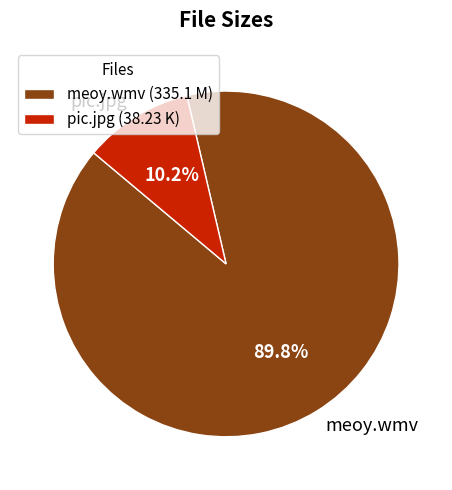

To the nearest percent, what is the combined percentage of meoy.wmv and pic.jpg?

100%